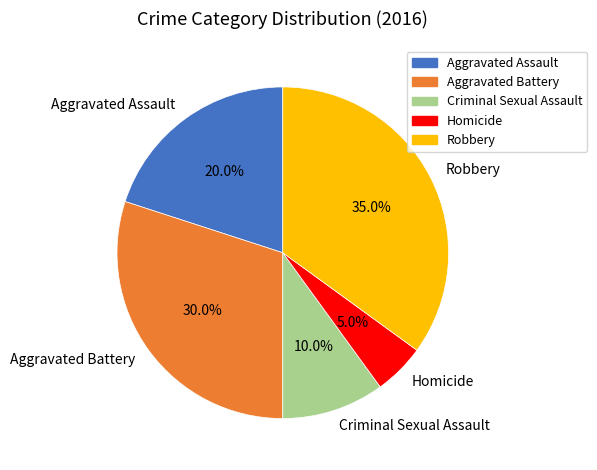

What portion of the pie excludes Aggravated Assault?

80.0%